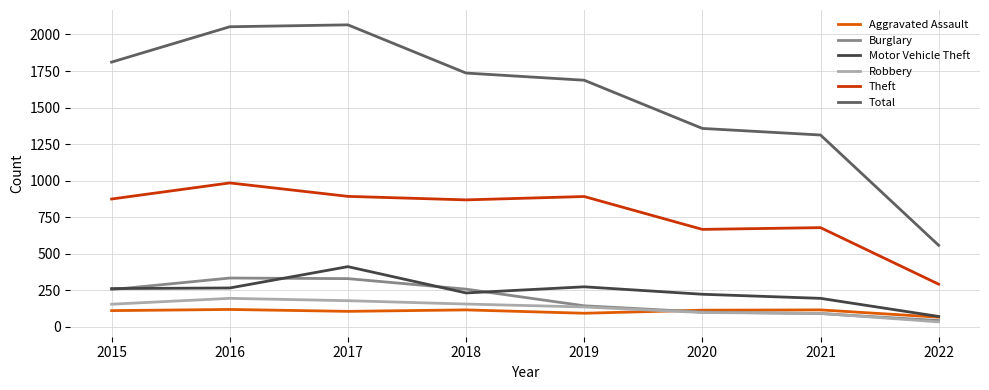

Which series changed the most between 2019 and 2020?

Total